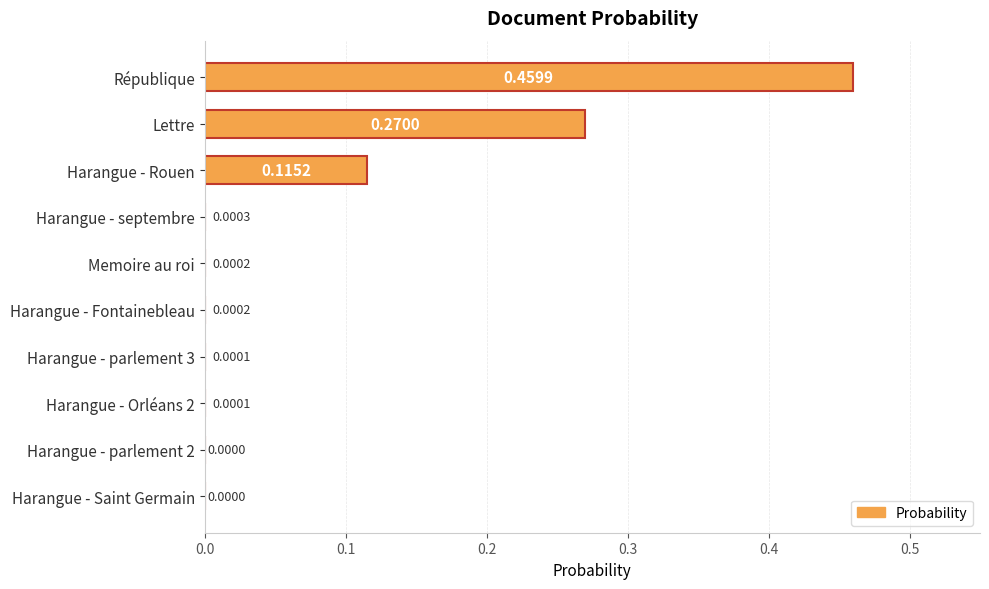

Which label corresponds to the largest value in the chart?

République